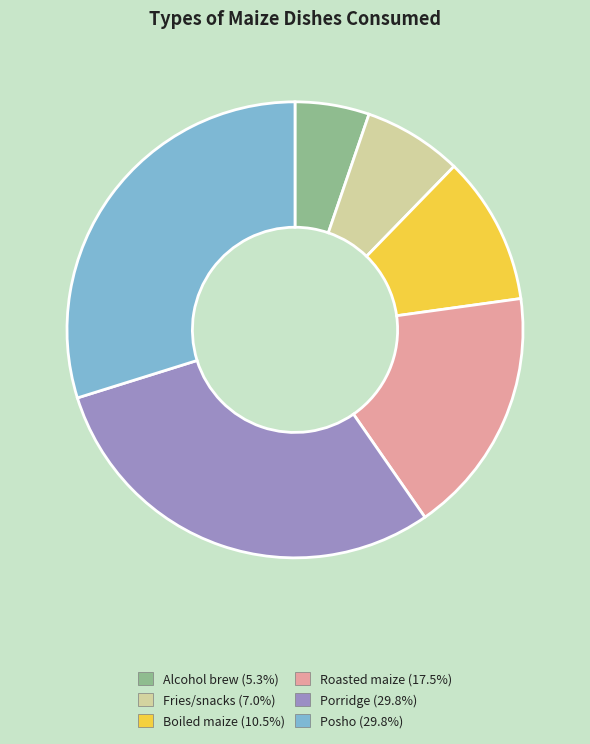

Which slice is the smallest?

Alcohol brew